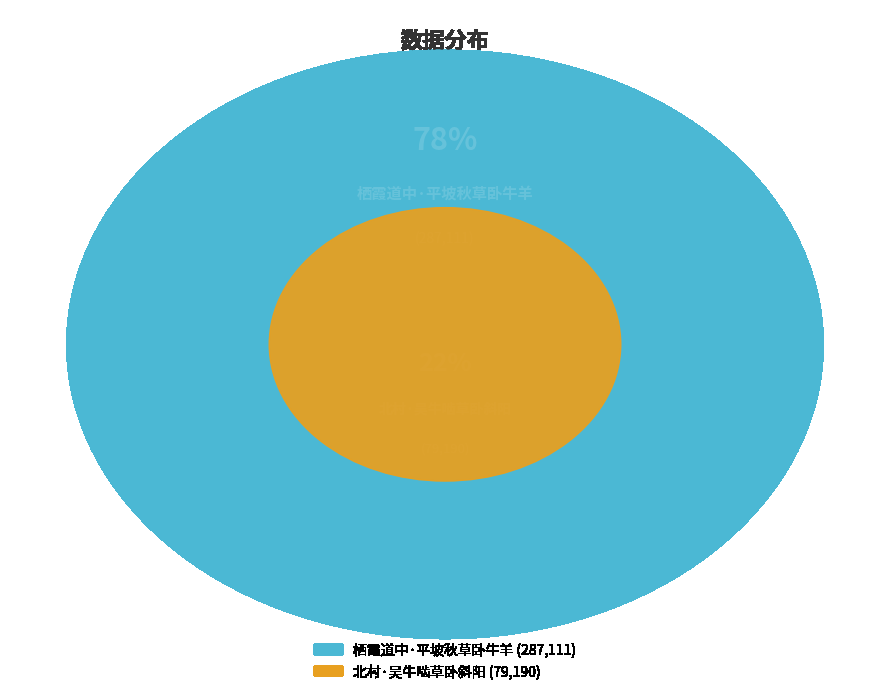

Which slice is the largest?

栖霞道中·平坡秋草卧牛羊